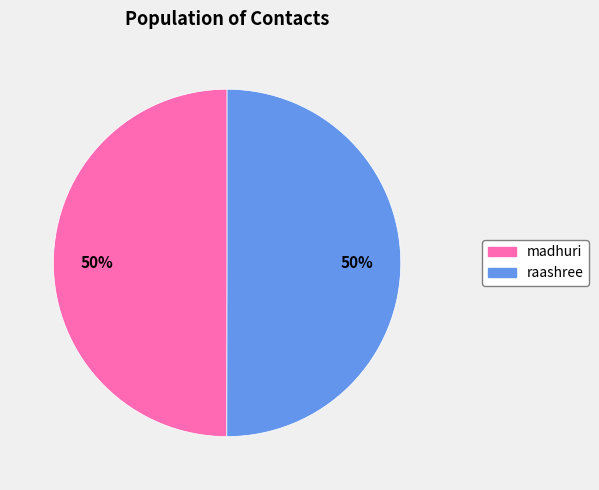

To the nearest percent, what portion does raashree represent?

50%